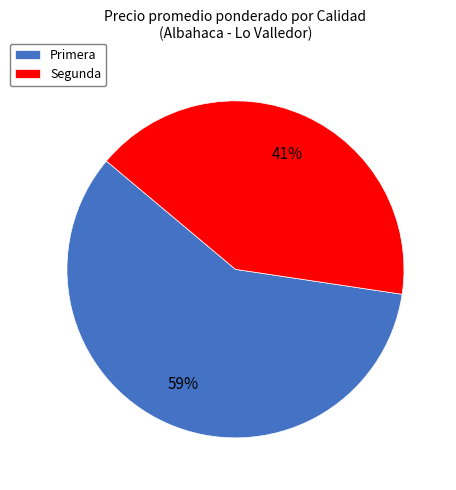

True or false: Primera accounts for 47% of the total.

False